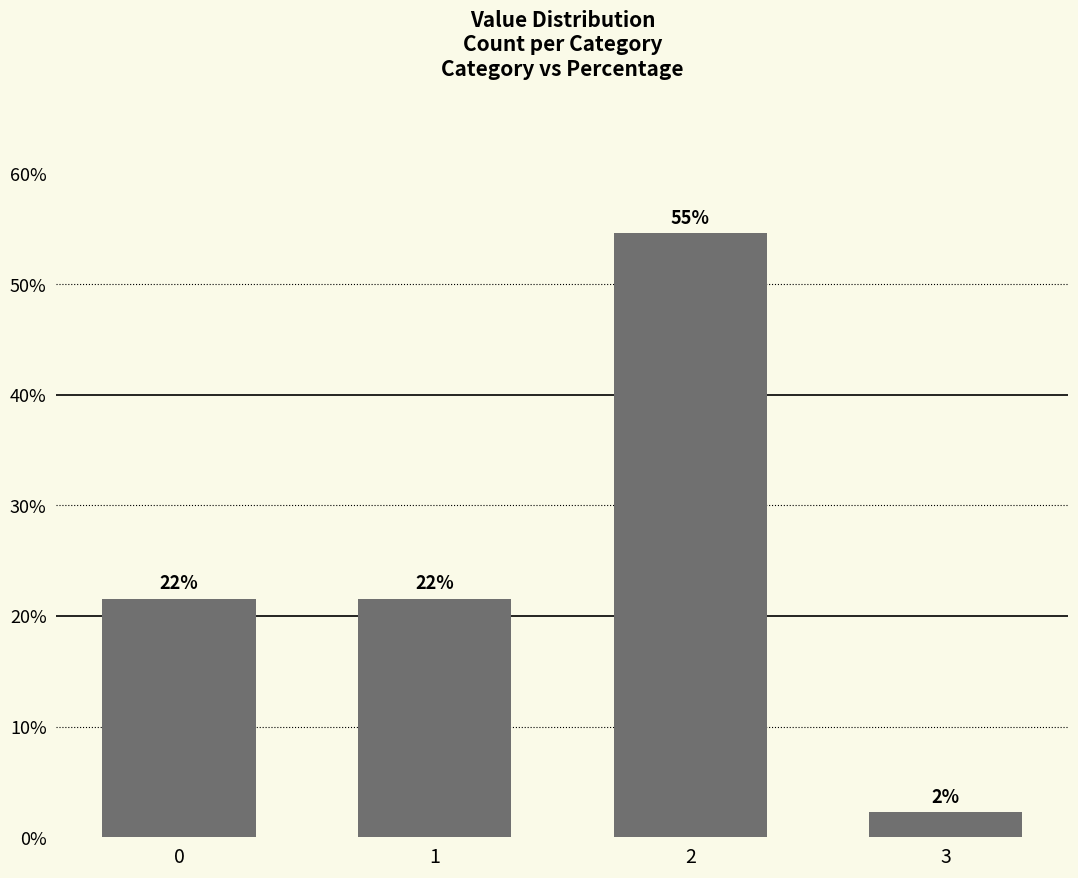

Does the chart contain any negative values?

No